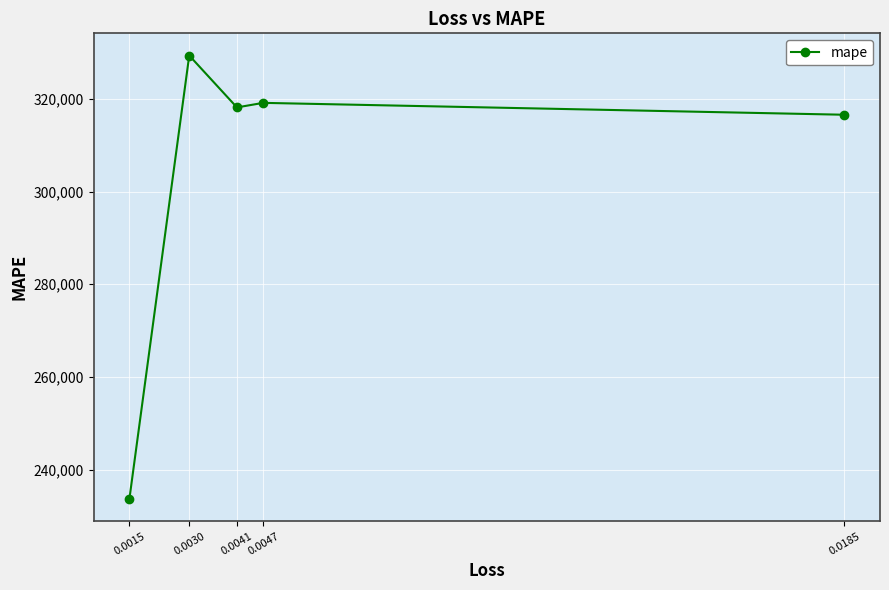

Which label corresponds to the largest value in the chart?

0.0030